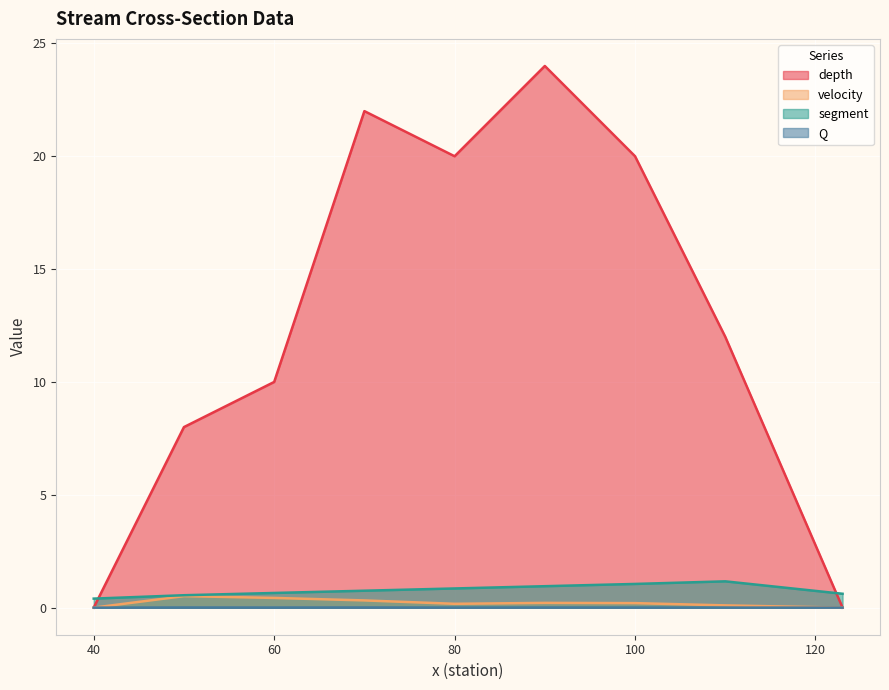

The depth series shows 20.0 at 100. True or false?

True